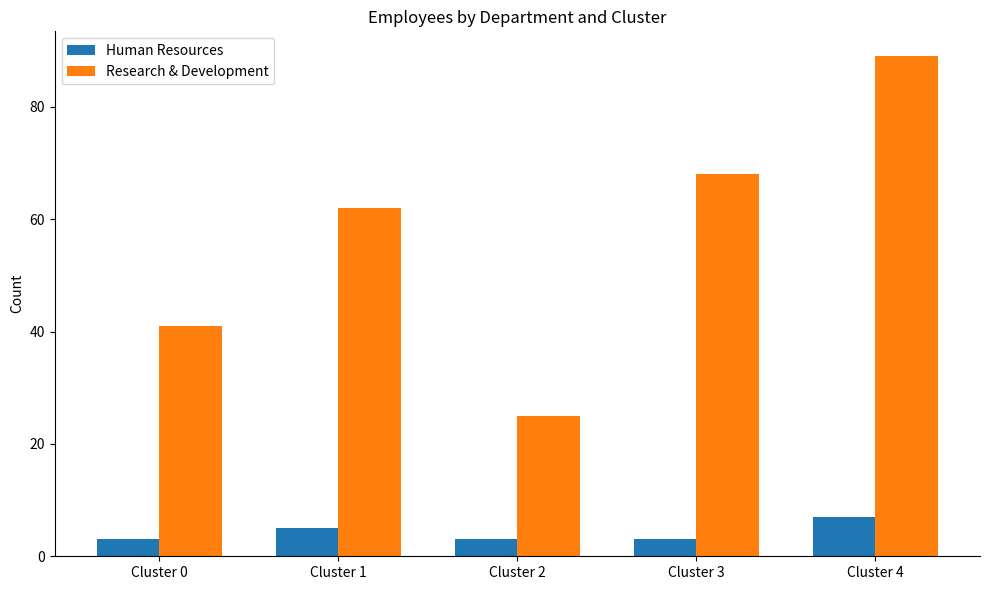

Count the number of categories in the chart.

5